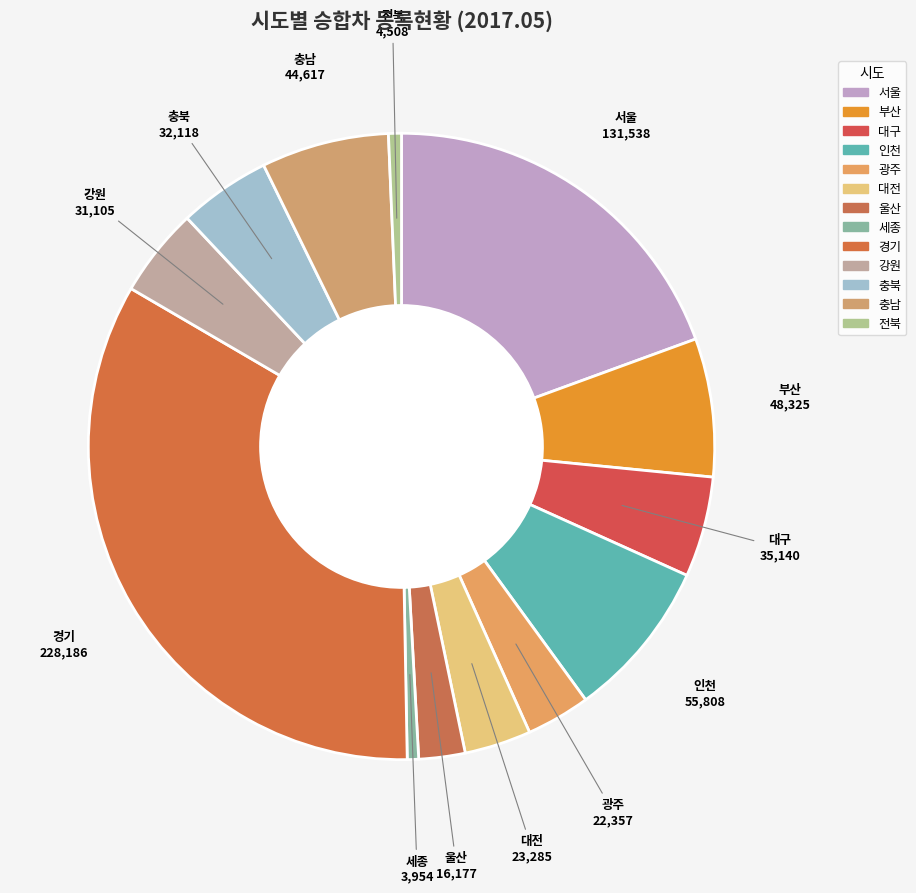

How many segments does this pie chart have?

13